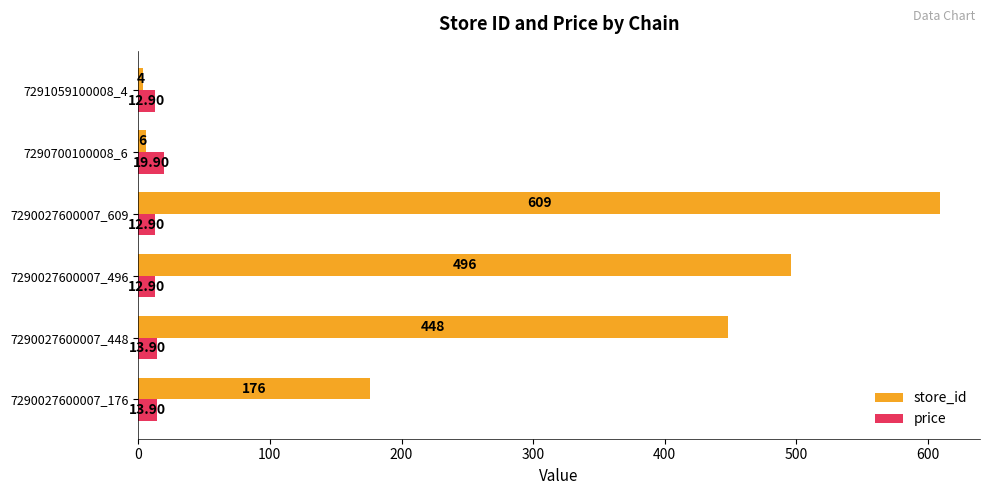

How many values in the price series exceed 13?

3